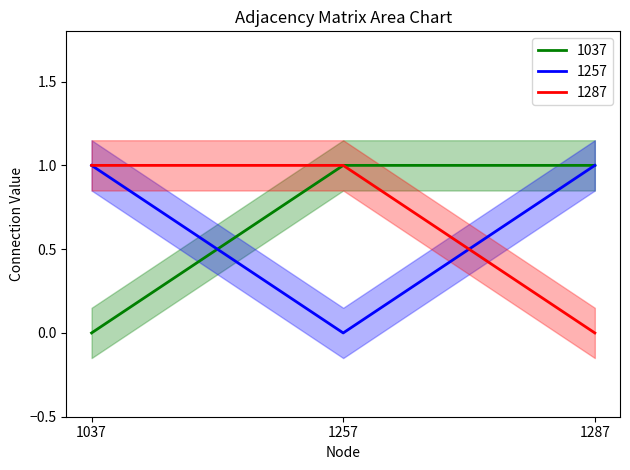

Between 1257 and 1287, which series saw the biggest shift?

1257